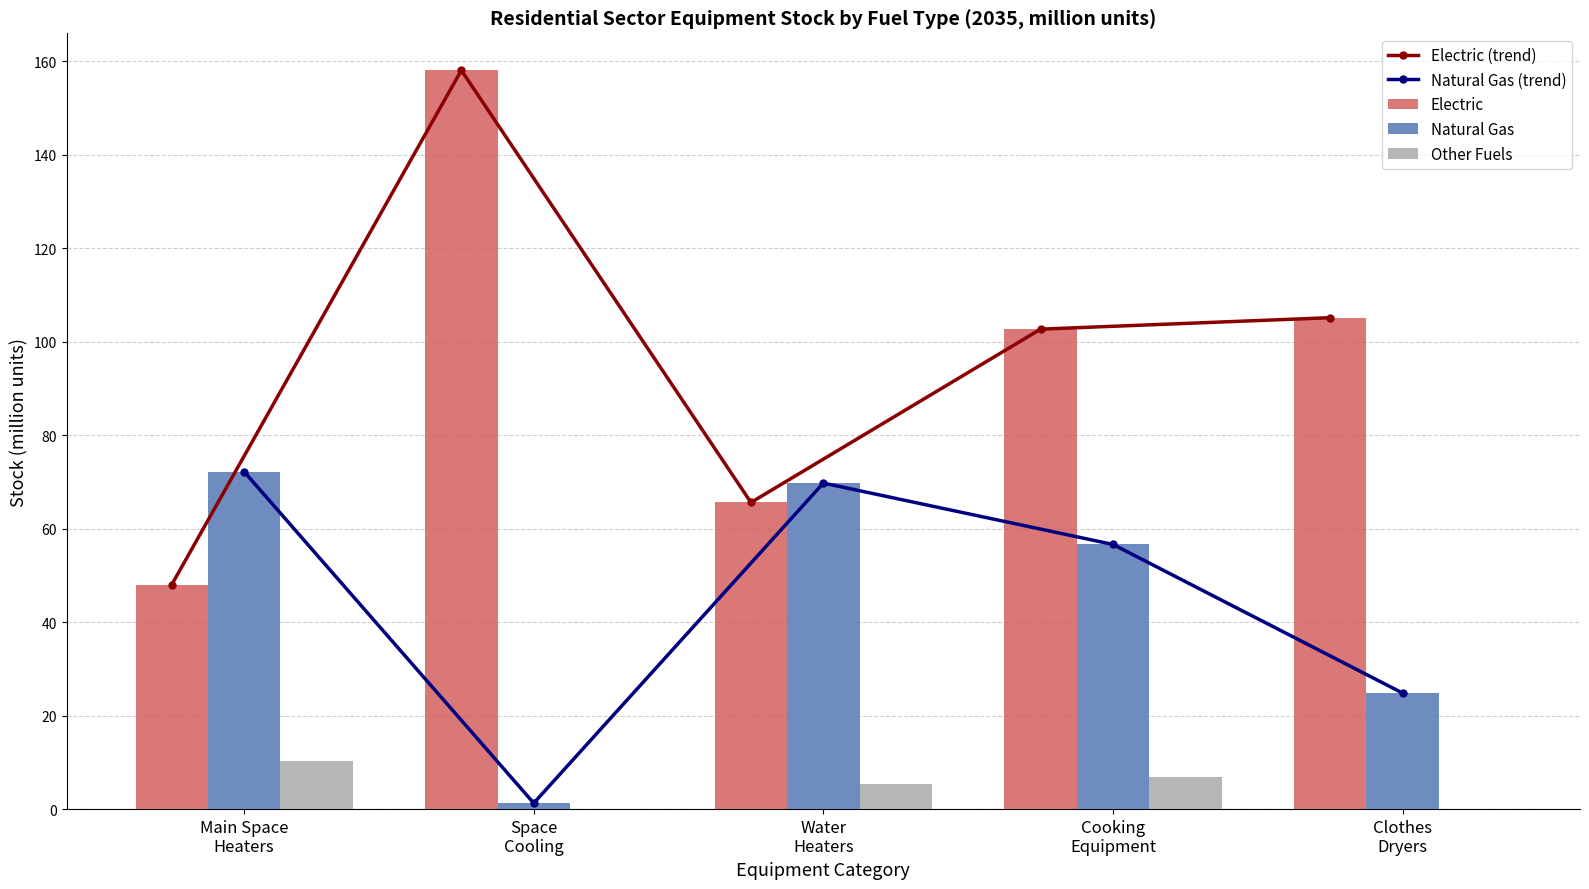

What value does the Electric (trend) series have at Space
Cooling?

158.1